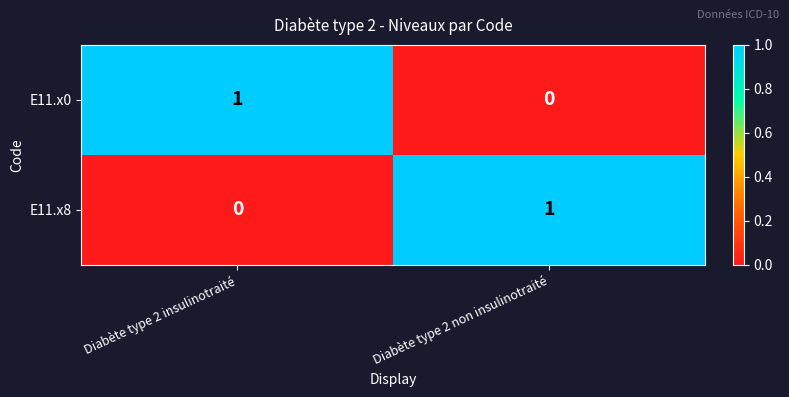

Count the number of data series in this chart.

2